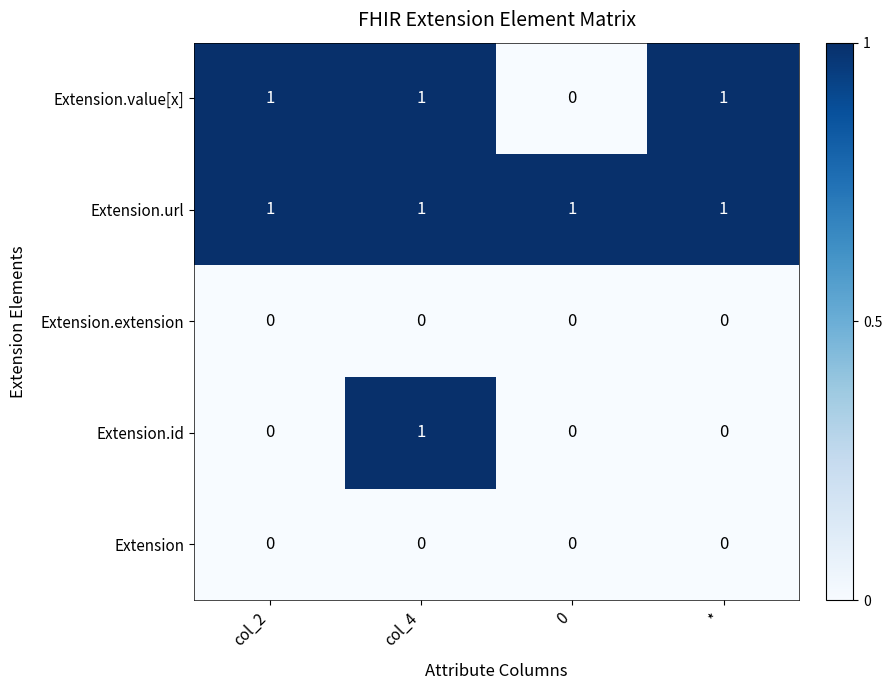

At how many categories does at least one series exceed 0?

4